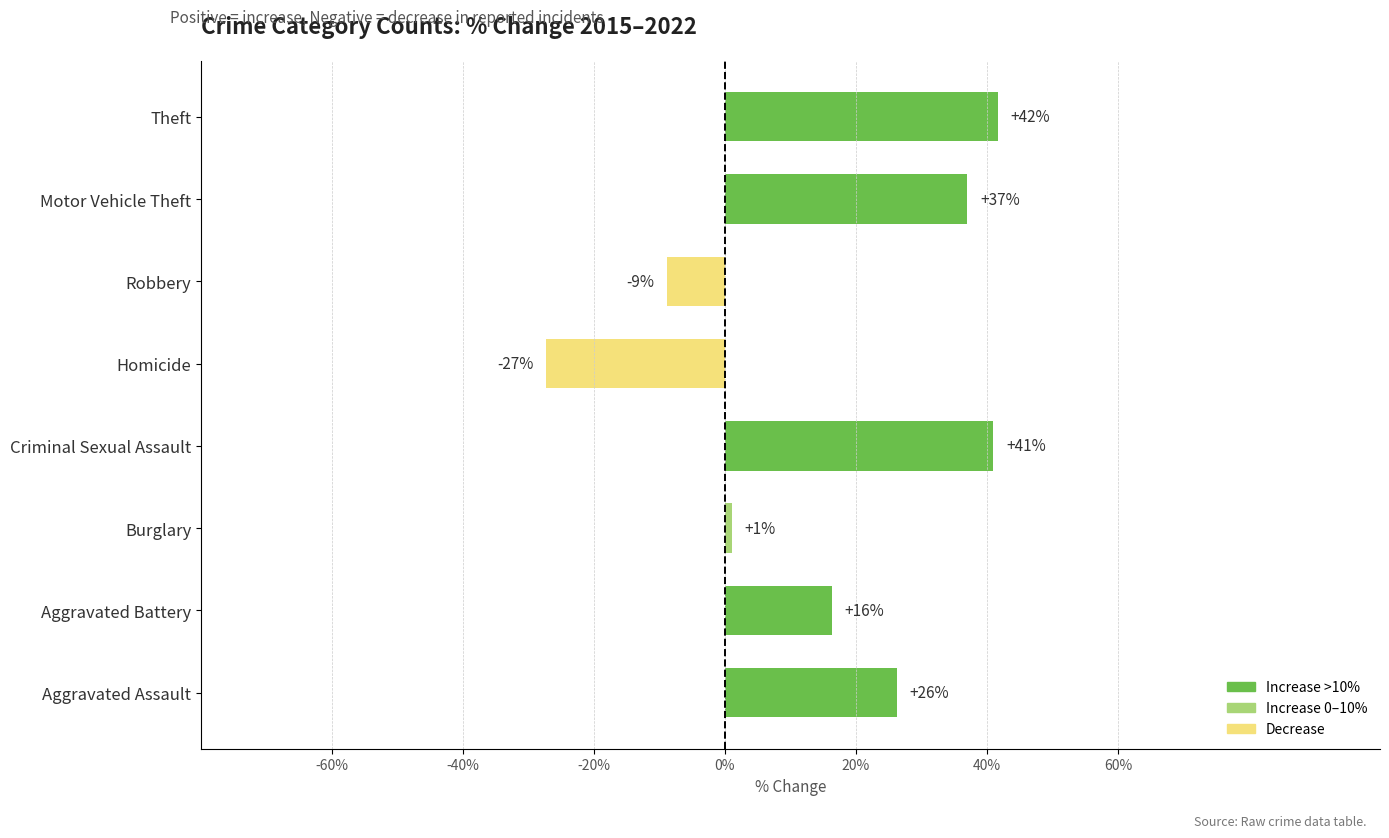

Does the chart contain any negative values?

Yes